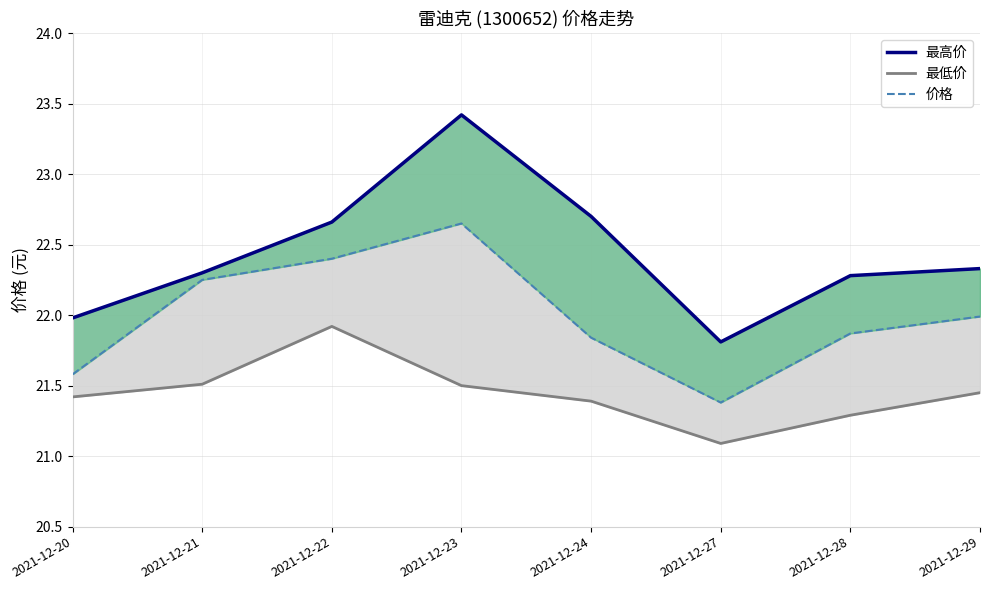

At 2021-12-22, list the series in order from smallest to largest.

最低价, 价格, 最高价